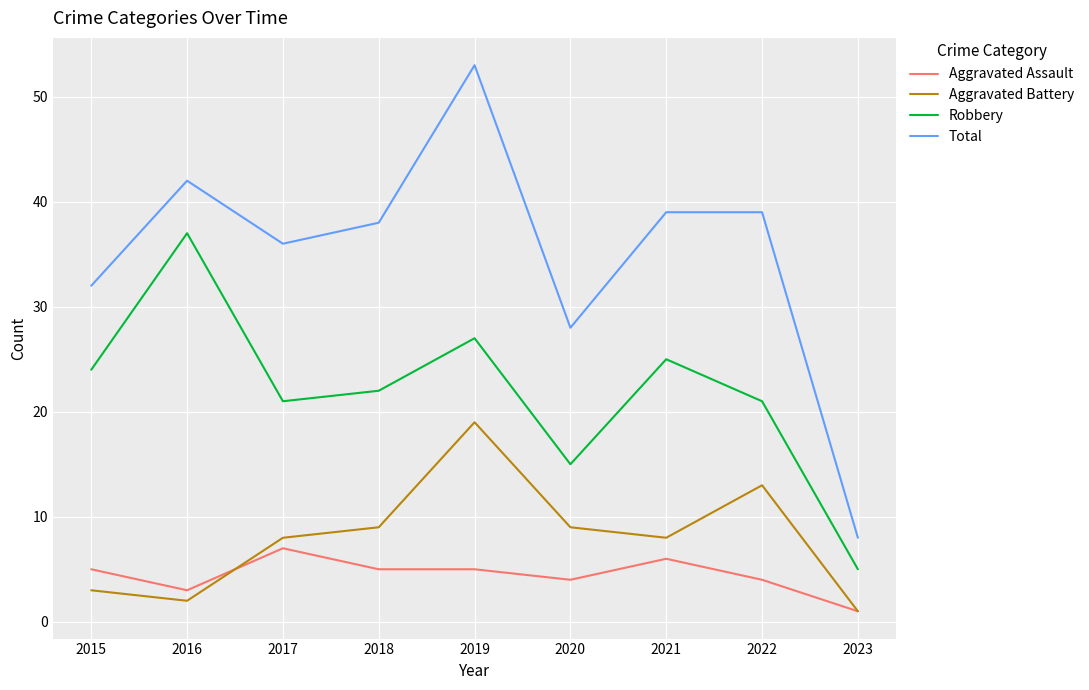

What is the greatest value displayed?

53